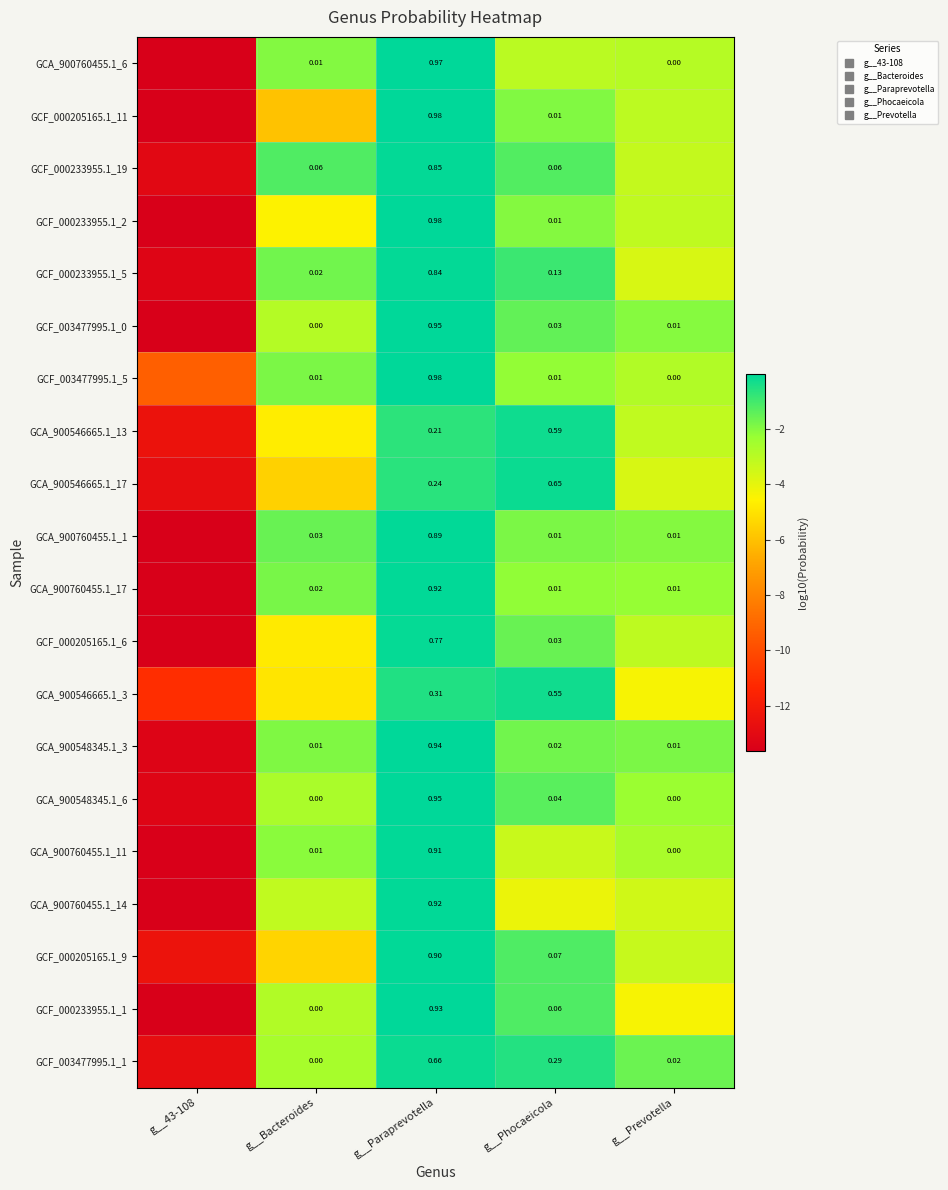

At which label is GCF_003477995.1_1 closest to -6?

g__Bacteroides